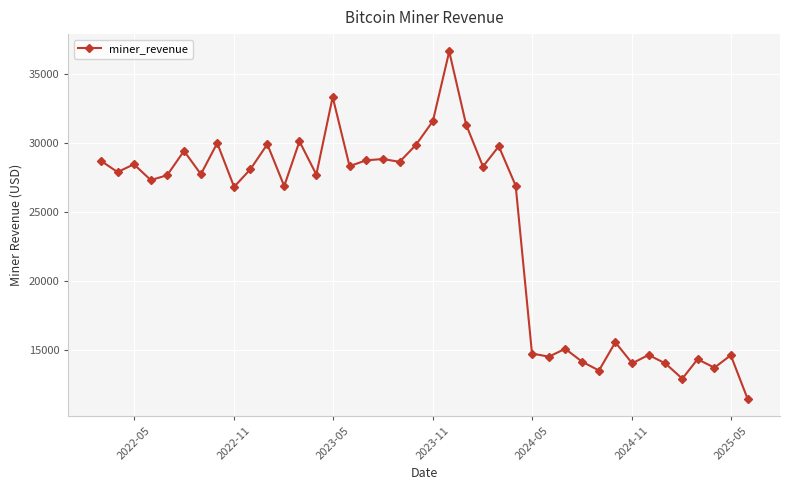

What is the difference between the maximum and minimum values?

25169.0